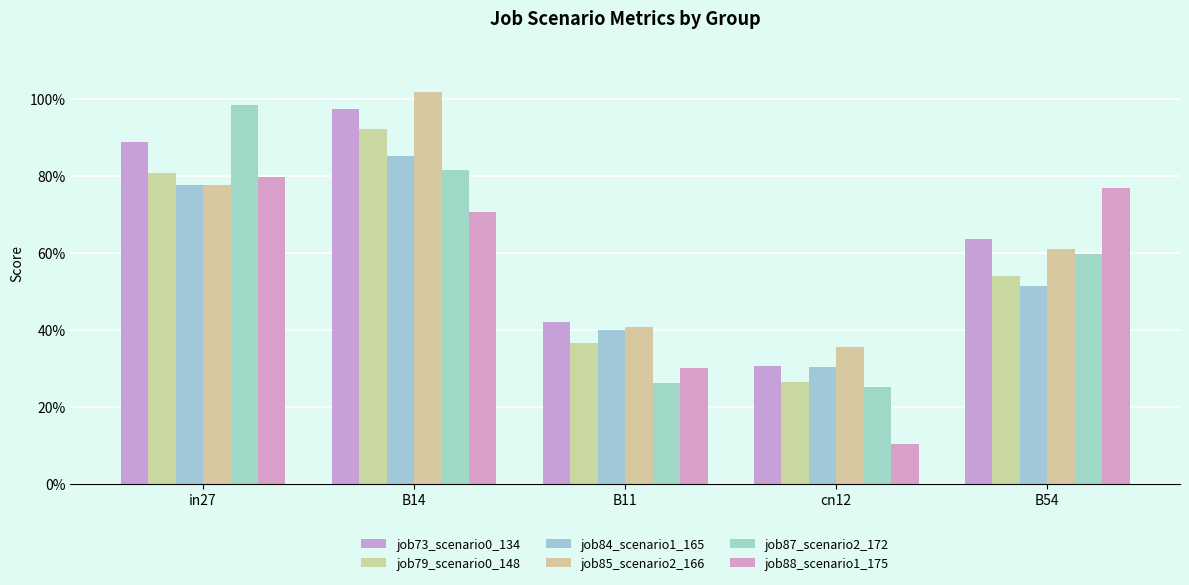

Which label corresponds to the smallest value in the chart?

cn12